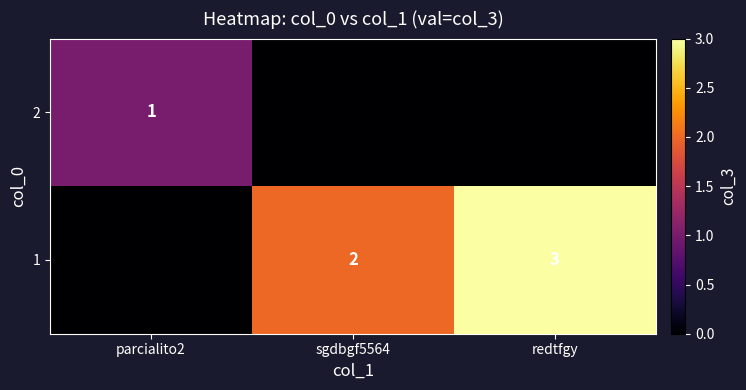

True or false: 1 has a value of 2 at redtfgy.

False